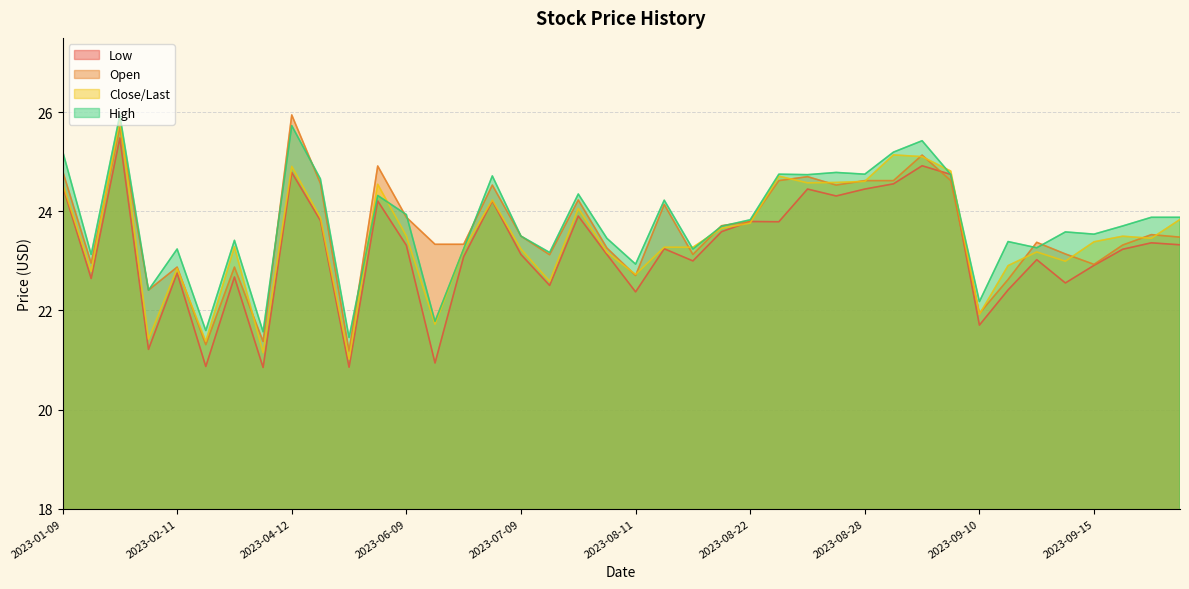

At which category does Low reach its first local peak?

2023-01-12